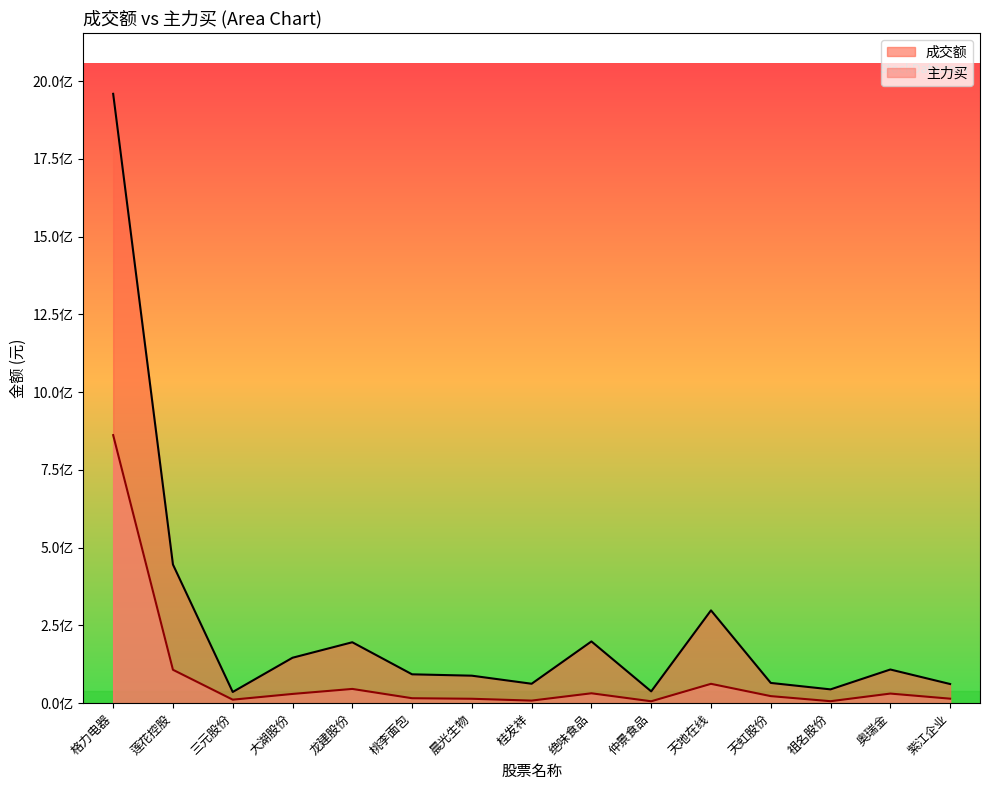

At how many categories does at least one series exceed 166100224?

5